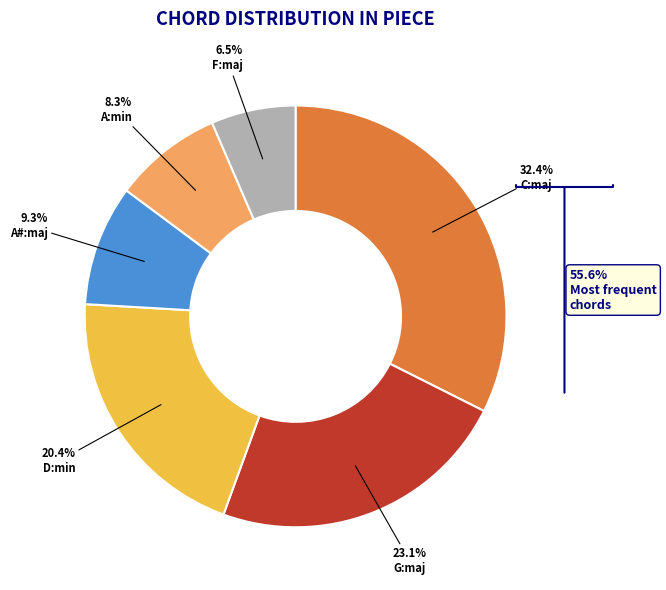

Does any single category account for the majority?

No